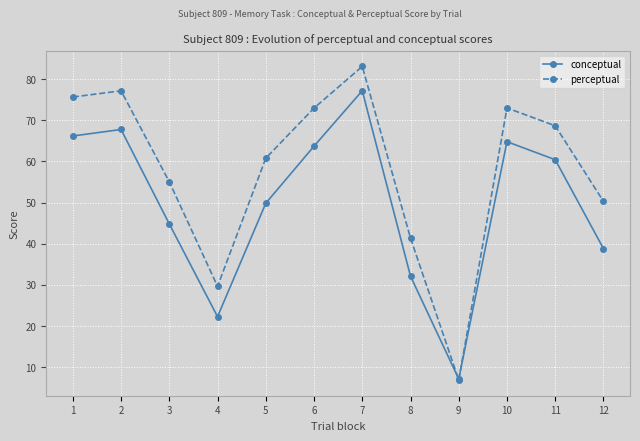

What is the approximate value of conceptual at 7?

77.2